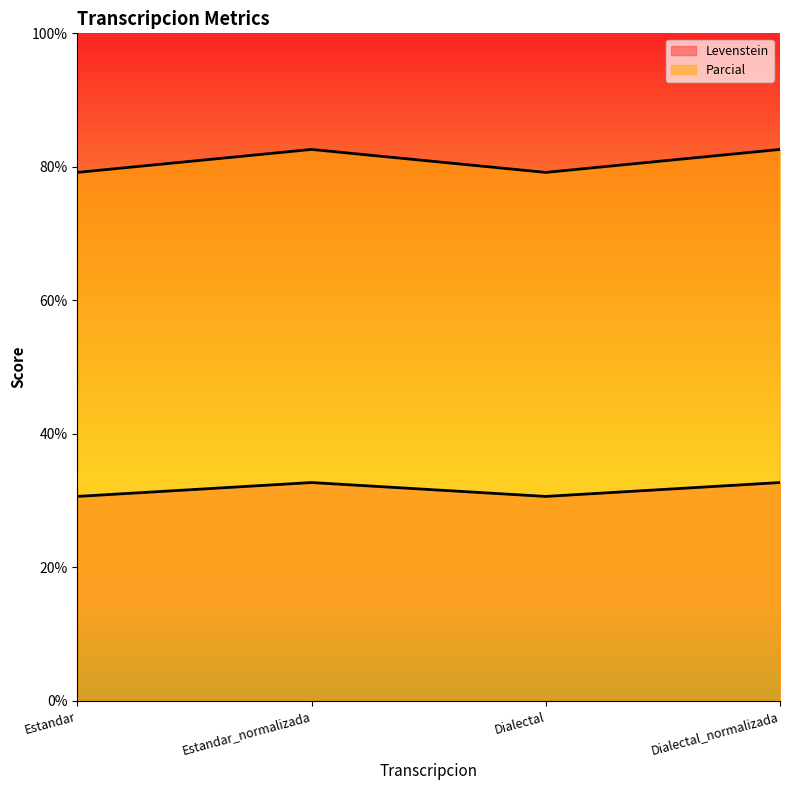

Reading right to left, transcribe all the data shown in this chart.

Levenstein: Dialectal_normalizada=32.7	Dialectal=30.6	Estandar_normalizada=32.7	Estandar=30.6
Parcial: Dialectal_normalizada=82.6	Dialectal=79.2	Estandar_normalizada=82.6	Estandar=79.2